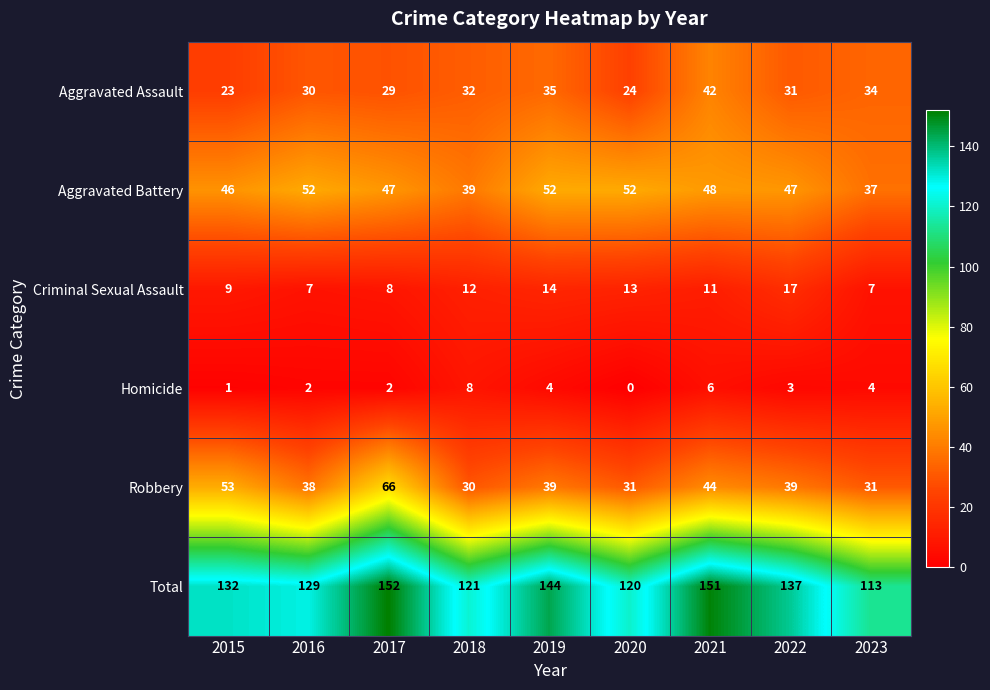

Rank the series by their maximum value, from lowest to highest.

Homicide, Criminal Sexual Assault, Aggravated Assault, Aggravated Battery, Robbery, Total